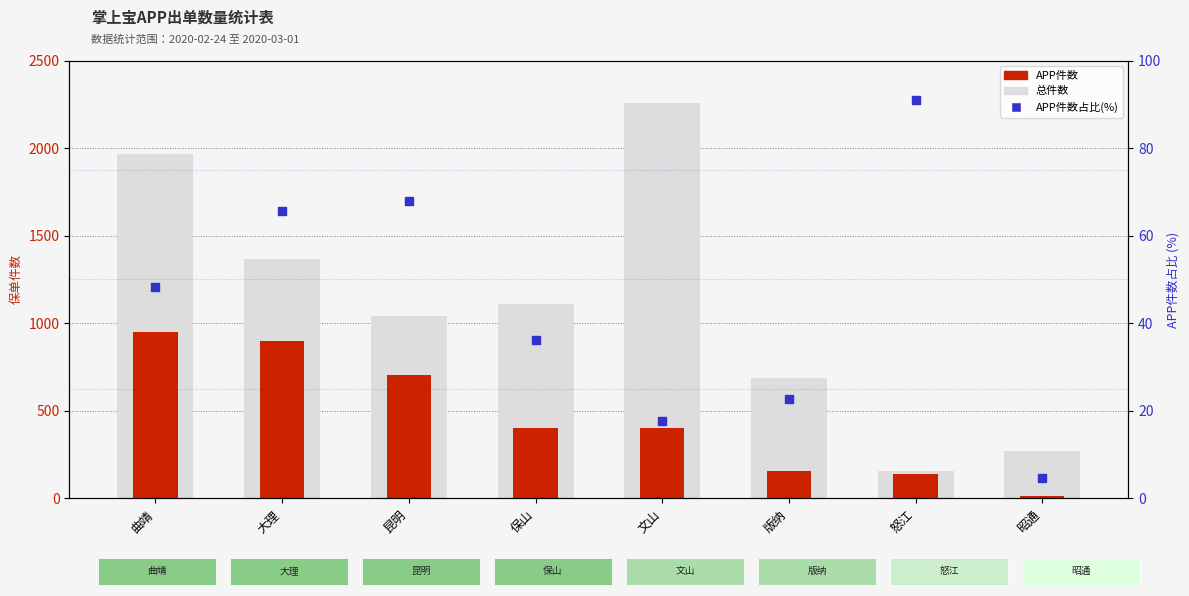

Which series contains the highest Y value?

总件数